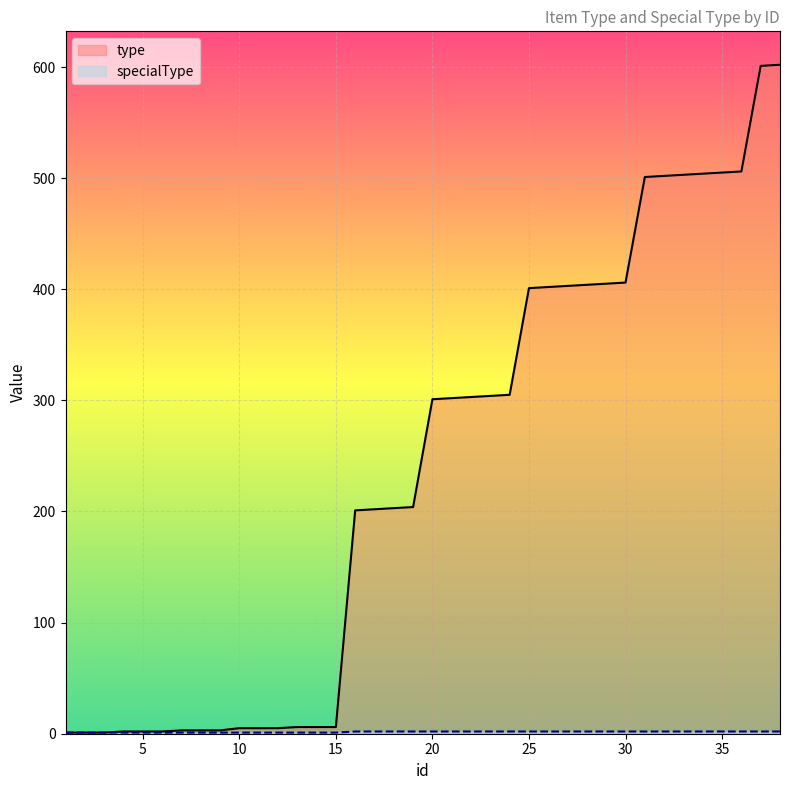

At 14, list the series in order from largest to smallest.

type, specialType